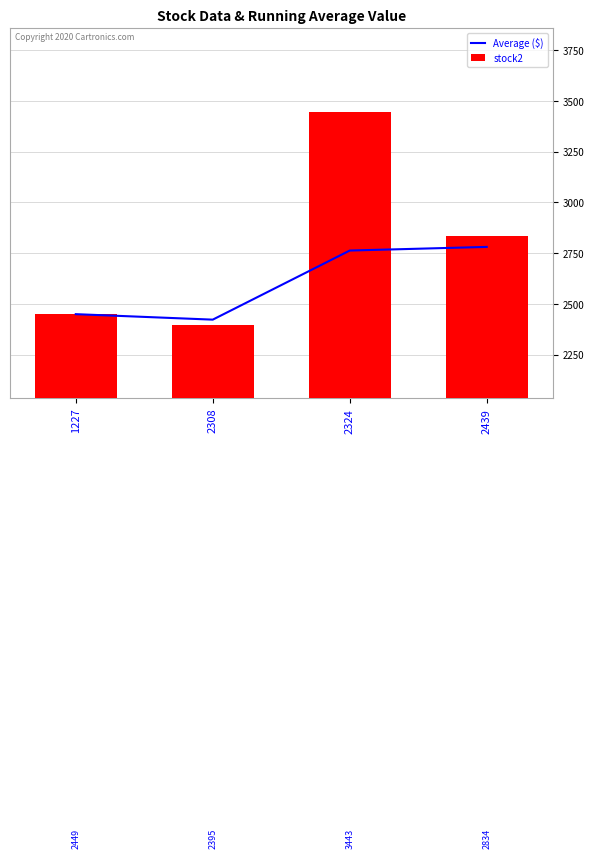

What is the value of the Average ($) bar at the 4th from the left?

2780.2